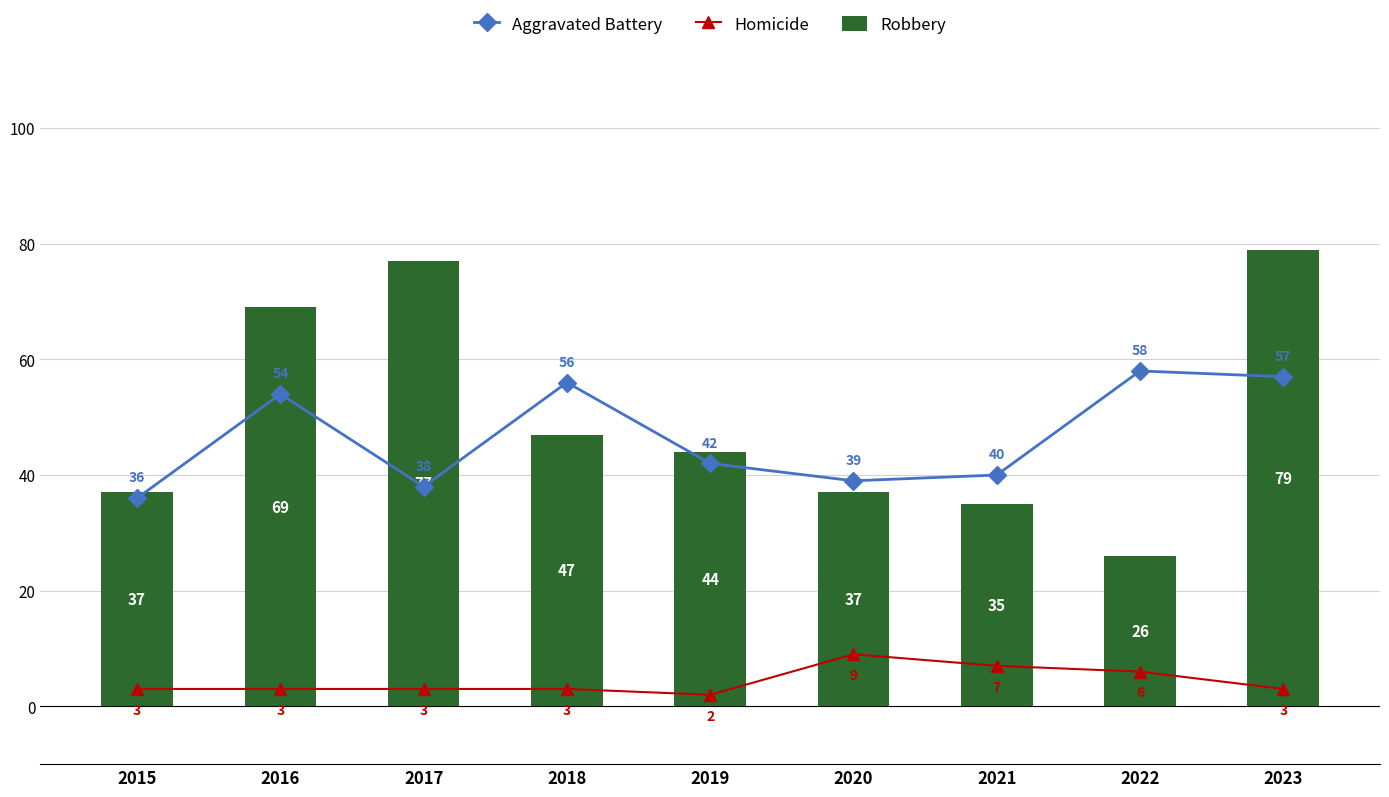

What is the total value across all series at 2015?

76